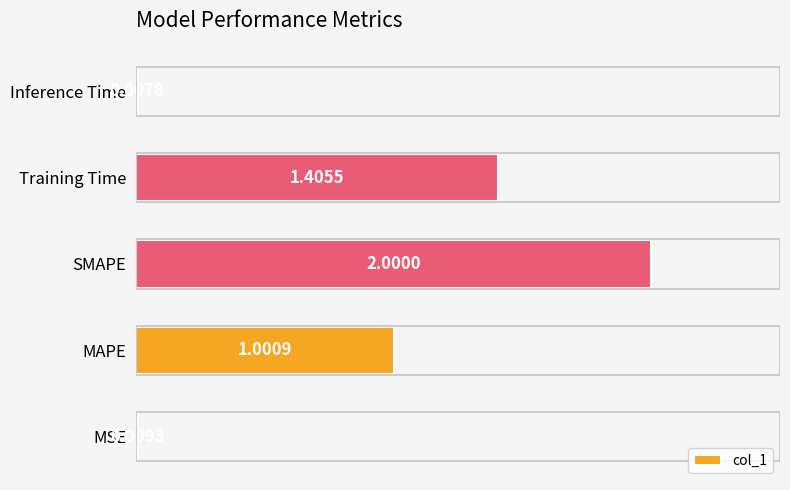

At which label is the value closest to 1?

MAPE